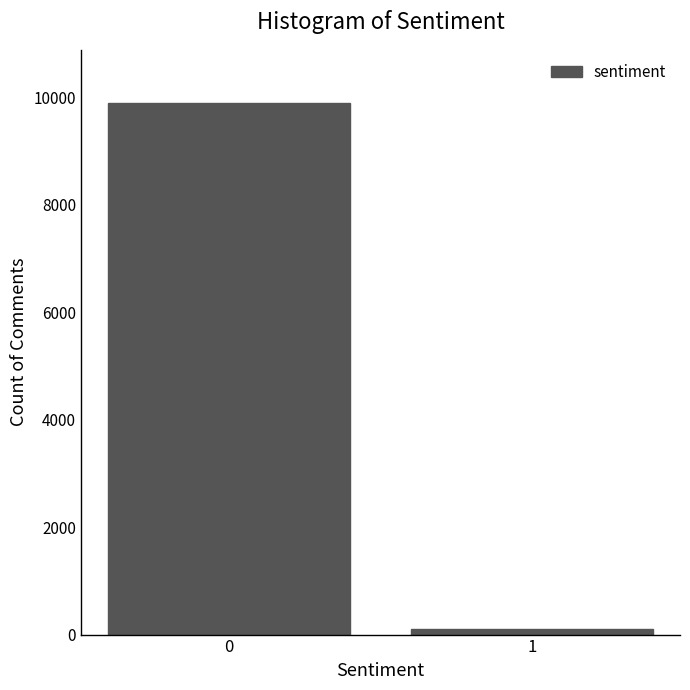

Reading left to right, transcribe all the data shown in this chart.

9894	100